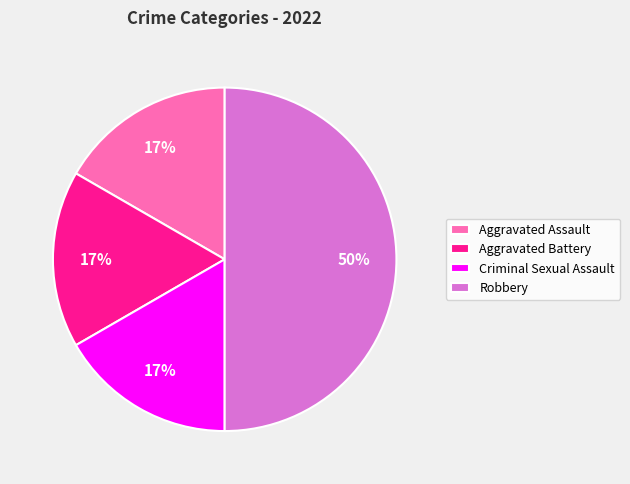

What percentage is the Robbery slice, to the nearest percent?

50%